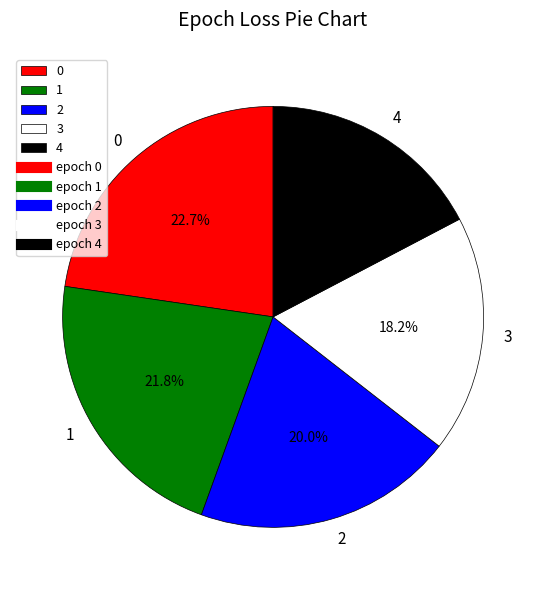

Is it true that 4 is 10% of the pie?

False